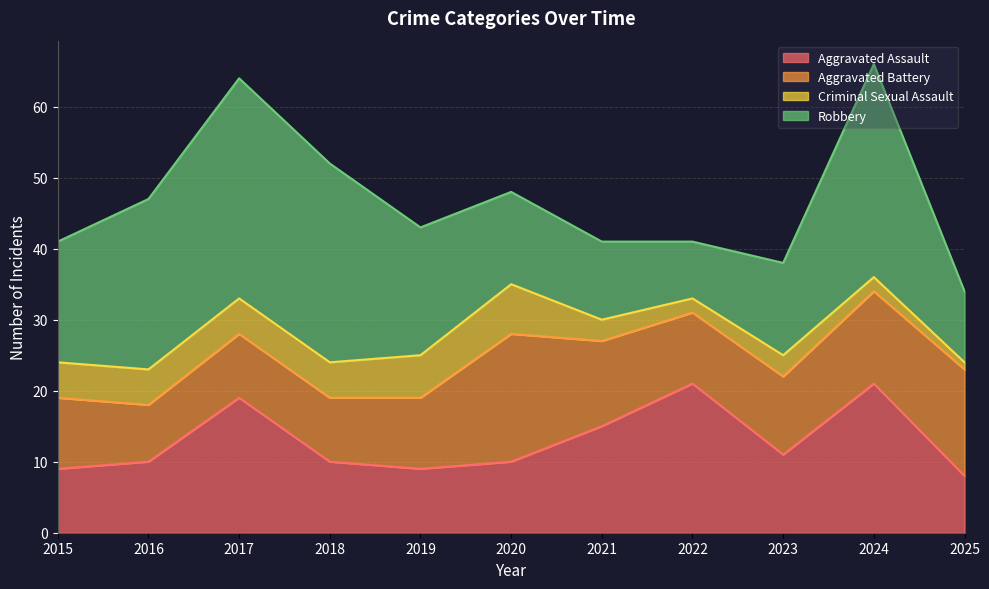

List the labels in order of Robbery value, largest first.

2017, 2024, 2018, 2016, 2019, 2015, 2020, 2023, 2021, 2025, 2022